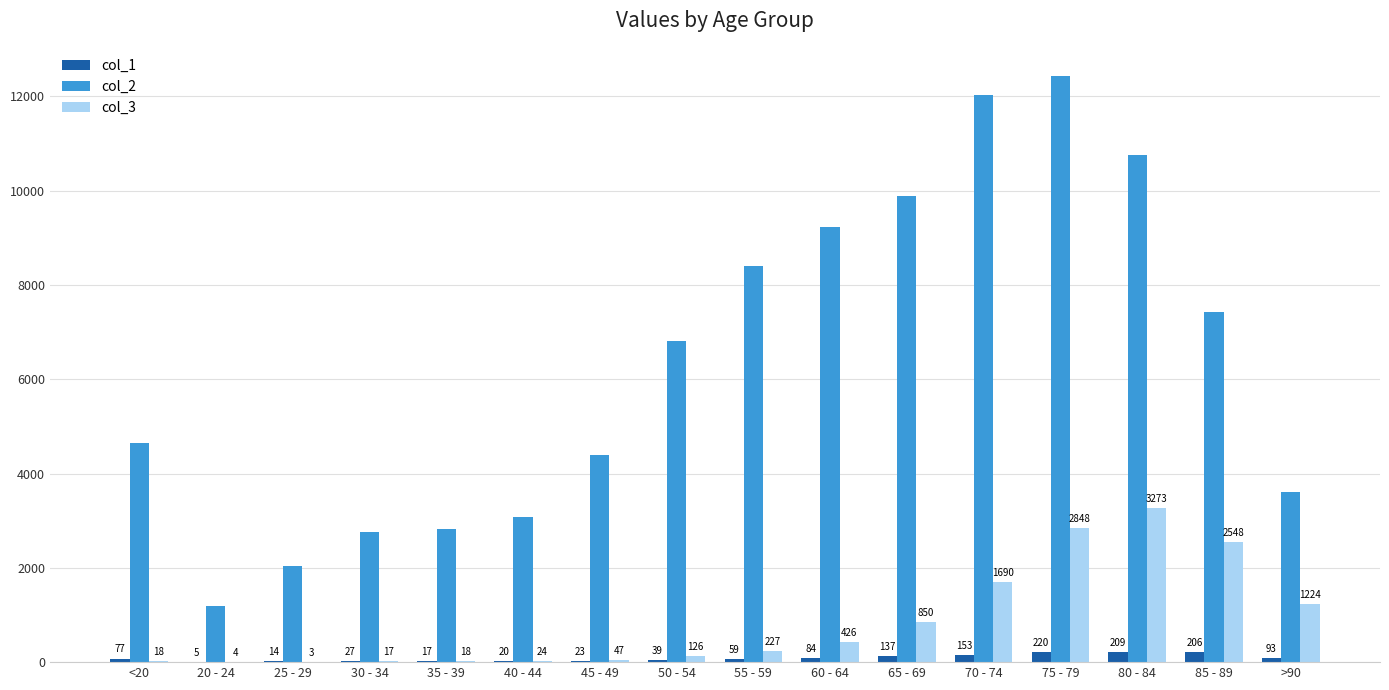

Which series has the largest total across all categories?

col_2